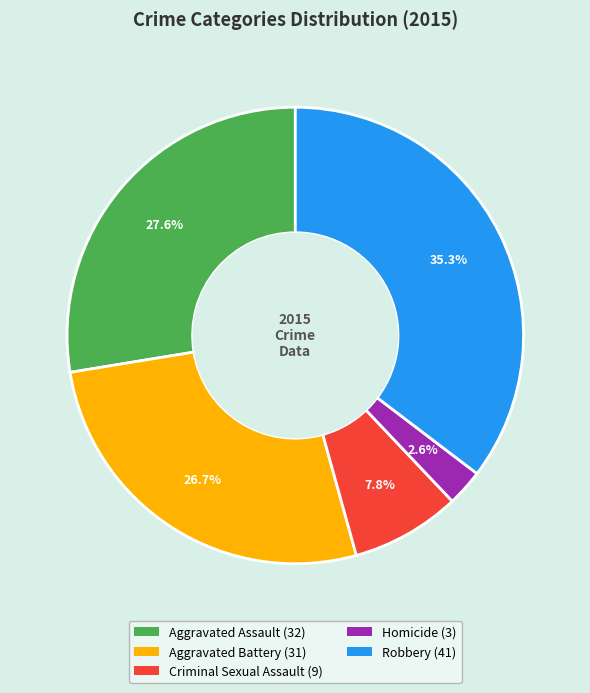

What is the ratio of the value at Criminal Sexual Assault to the value at Homicide?

3.0